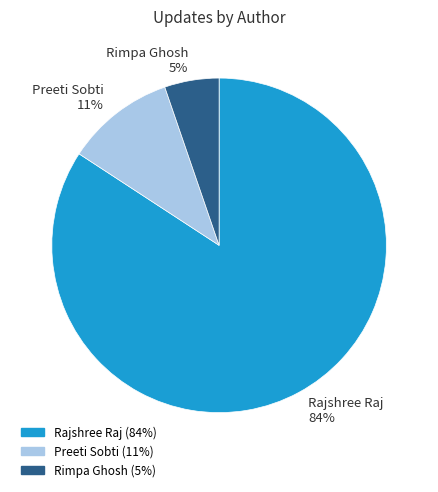

How many slices are in this pie chart?

3